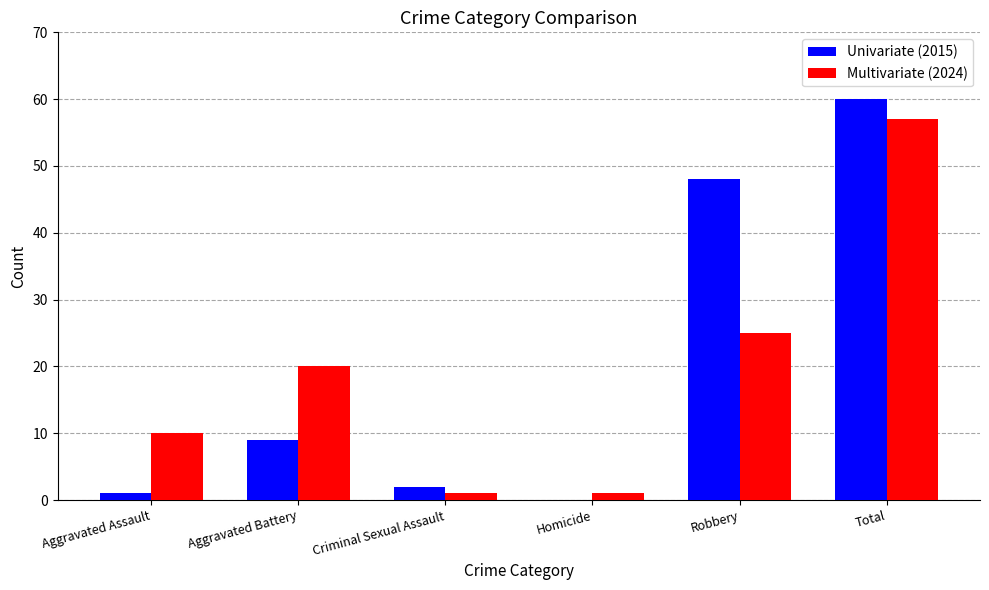

Read the Multivariate (2024) value at Total, to the nearest 5.

55